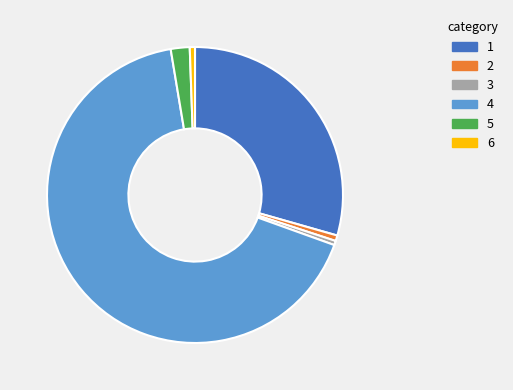

Does any single category account for the majority?

Yes